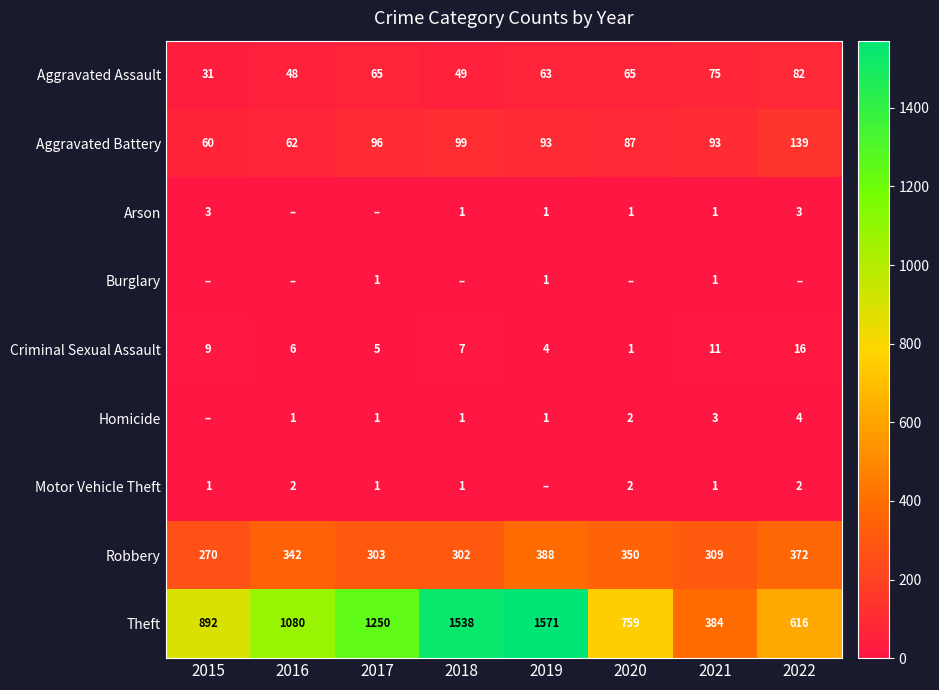

What is the maximum value for Robbery?

388